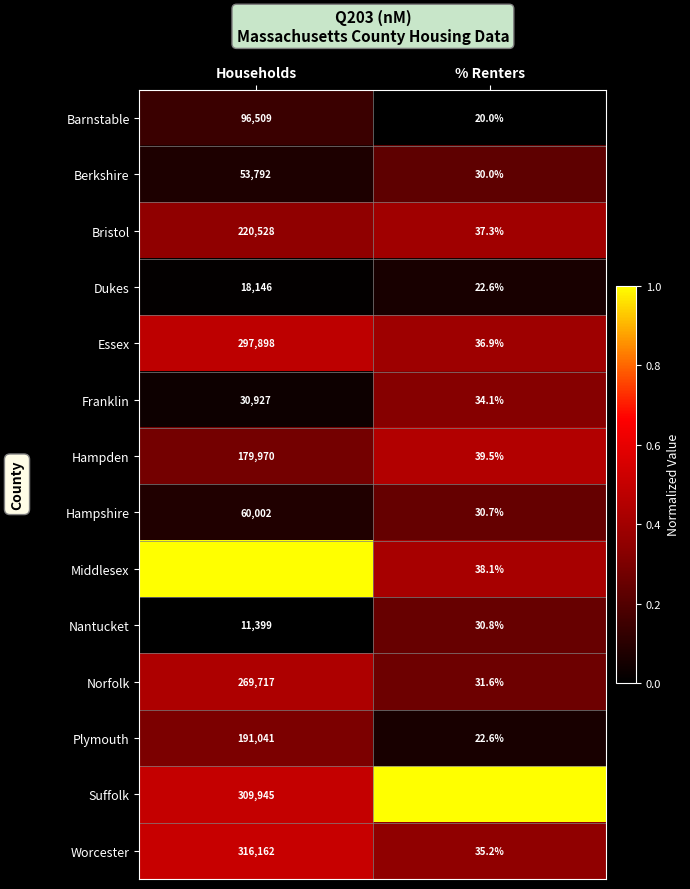

What is the total value across all series at % Renters?

473.1